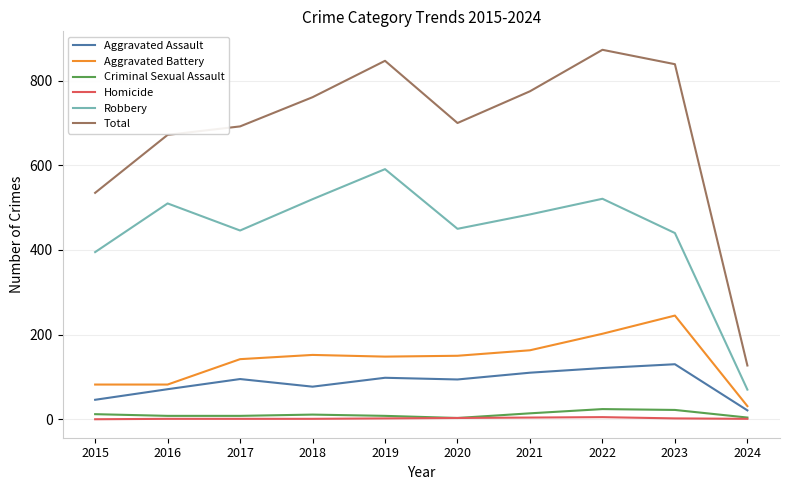

The value of Robbery at 2018 is 840. True or false?

False